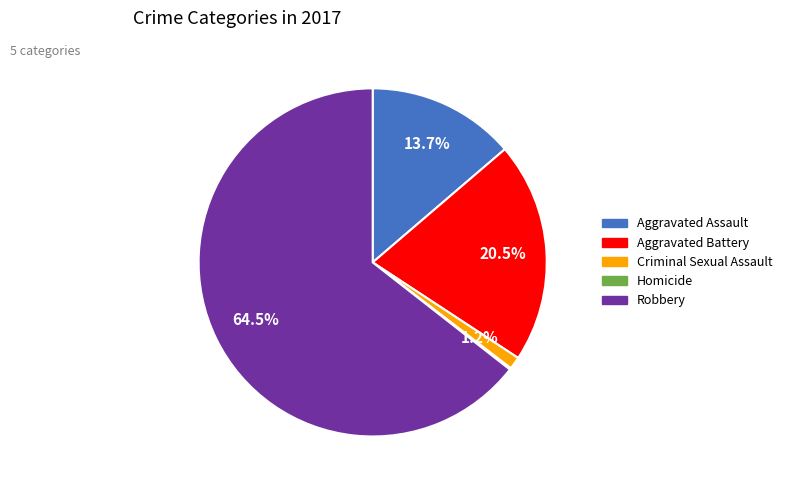

Between Aggravated Battery and Criminal Sexual Assault, which is larger?

Aggravated Battery